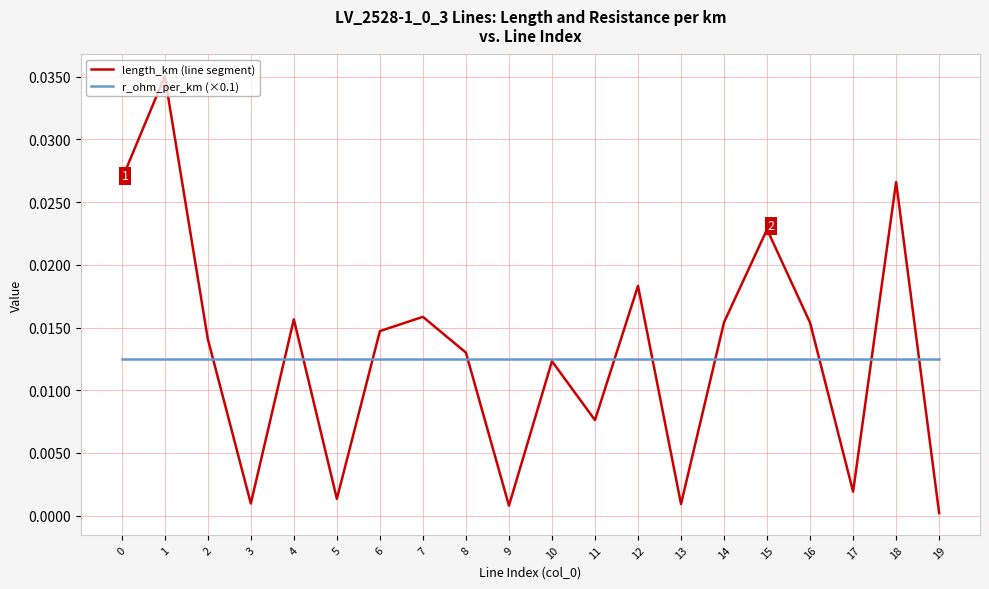

Is it true that length_km (line segment) equals 0.0 at 12?

True